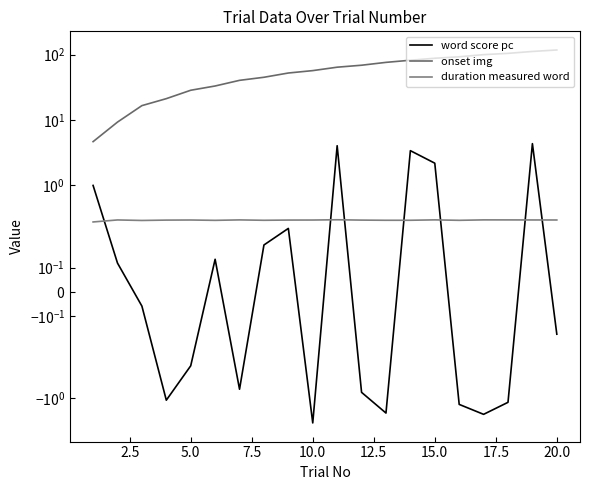

True or false: word score pc has more than 2 points higher than both neighbors.

True